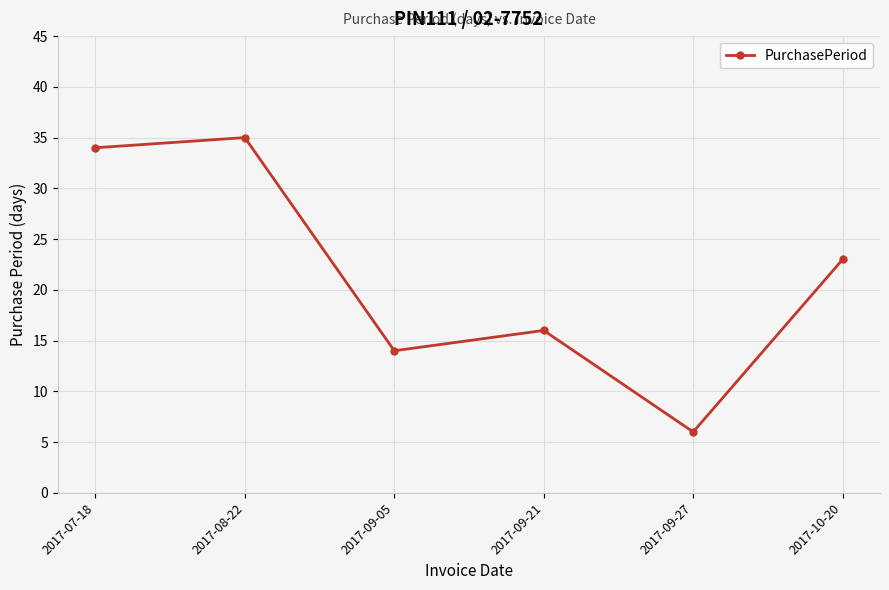

Does the chart have visible grid lines?

Yes